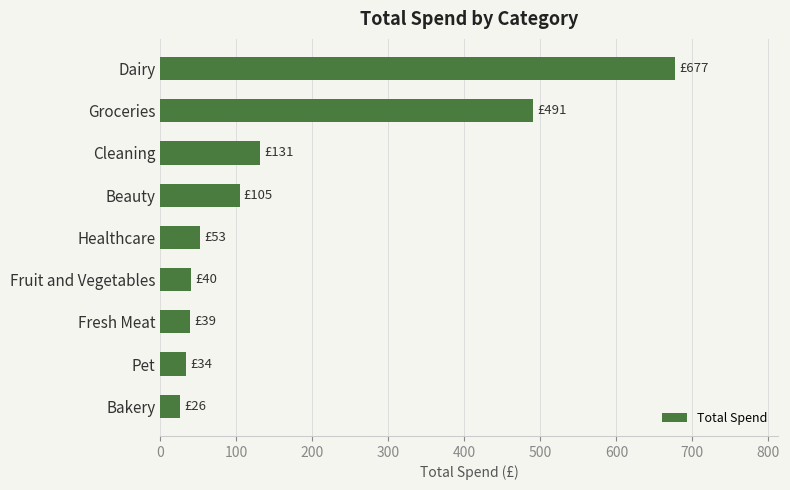

What is the sum of the values at Healthcare and Fresh Meat?

92.0